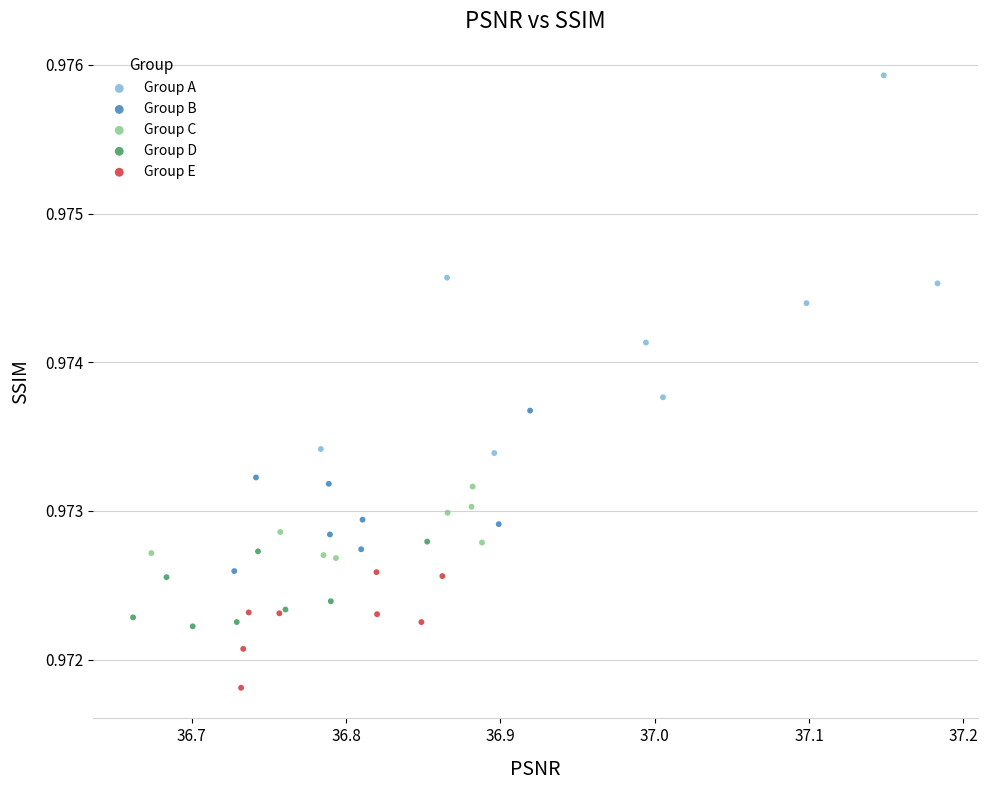

Which series reaches the minimum Y coordinate?

Group E